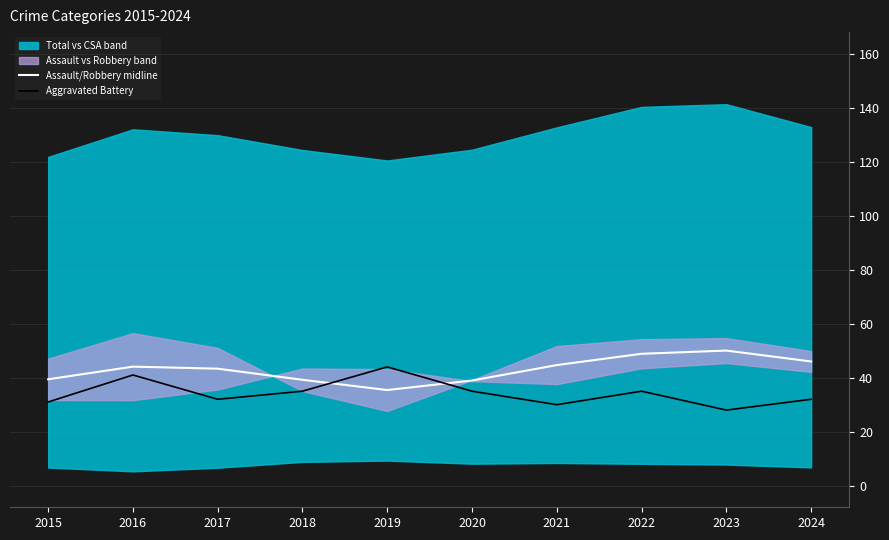

What is the minimum value for Aggravated Battery?

28.0